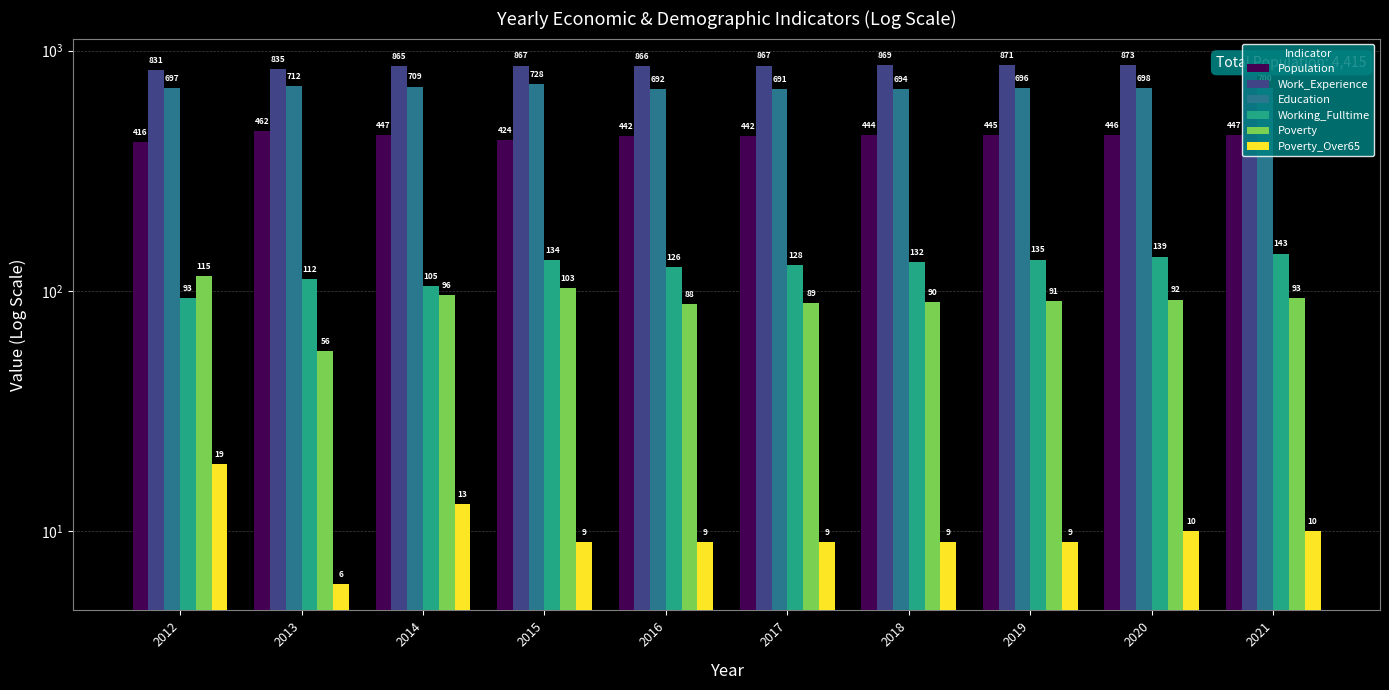

True or false: Poverty has a value of 44 at 2017.

False